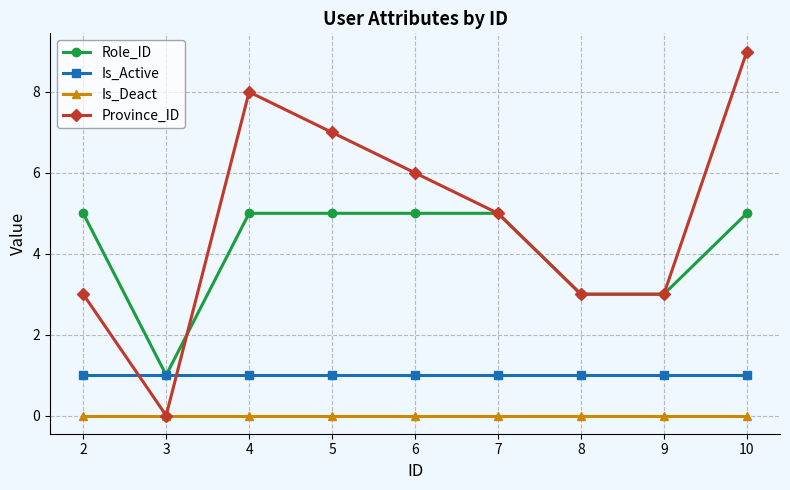

Rank the series at 10 from highest to lowest value.

Province_ID, Role_ID, Is_Active, Is_Deact